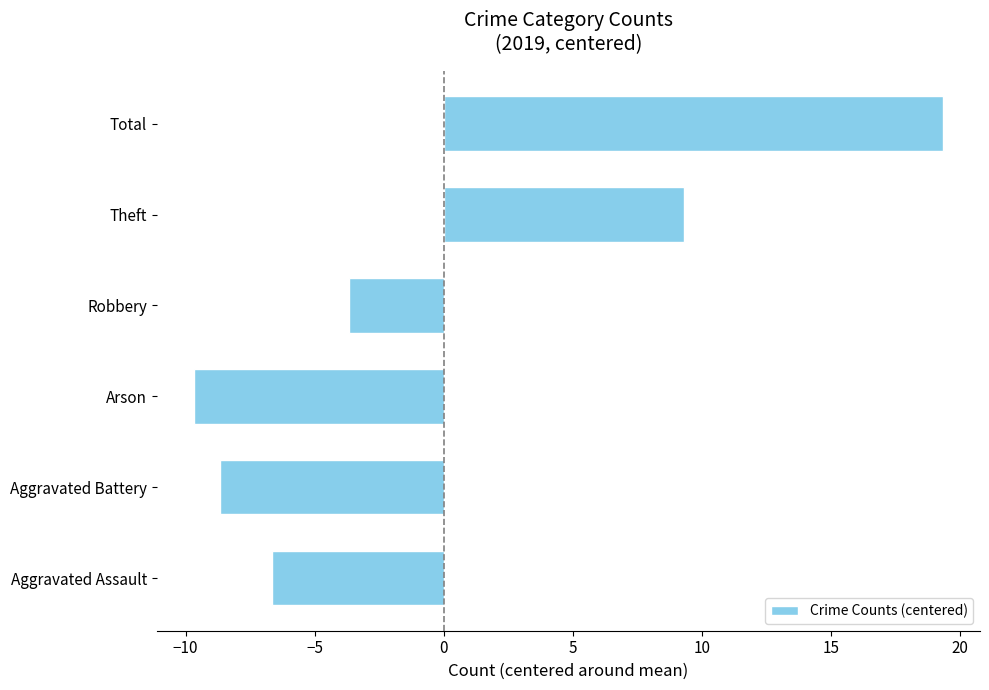

Between Aggravated Assault and Robbery, which is larger?

Robbery